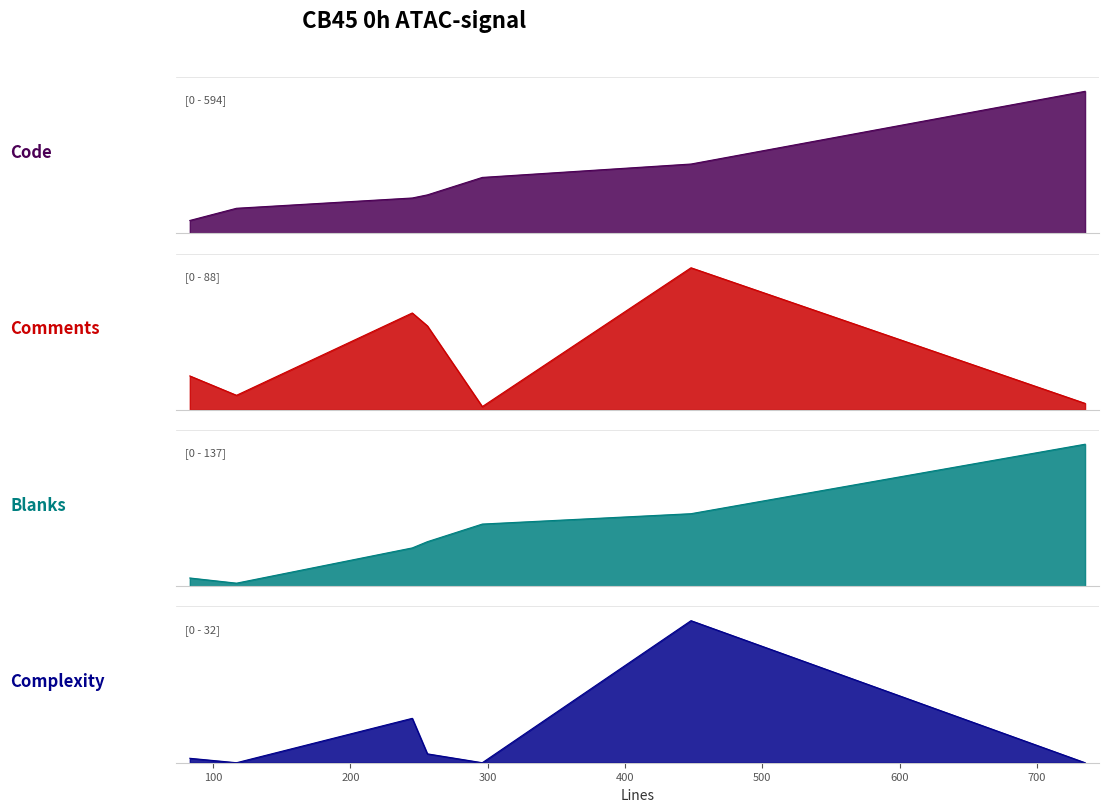

What are all the series names shown in the legend?

Code, Comments, Blanks, Complexity